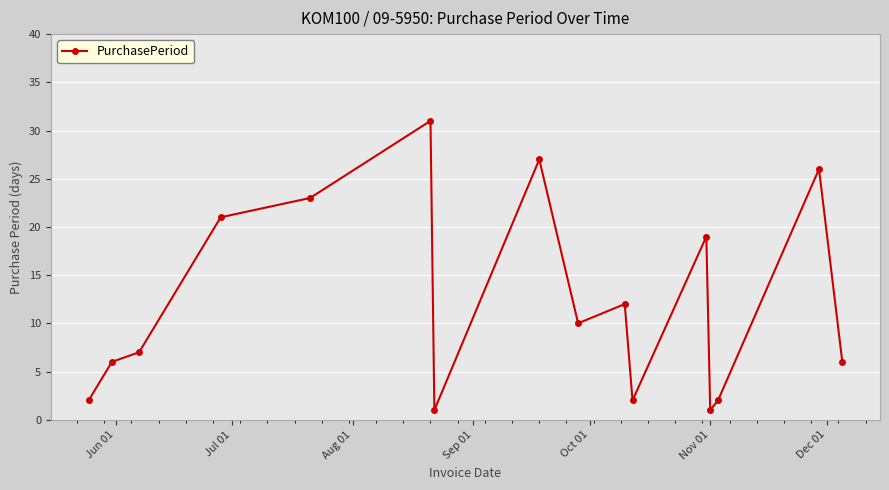

What is the value of the 11th point from the left?

2